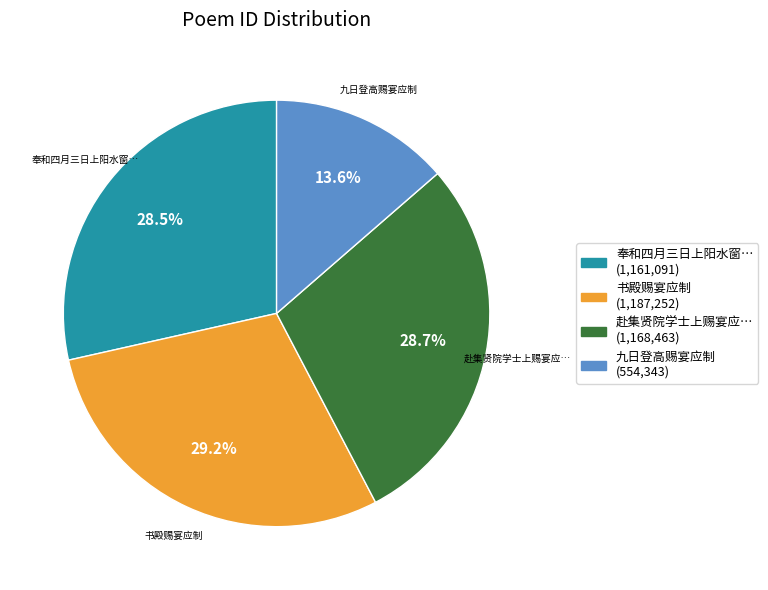

Is there a majority slice in this chart?

No